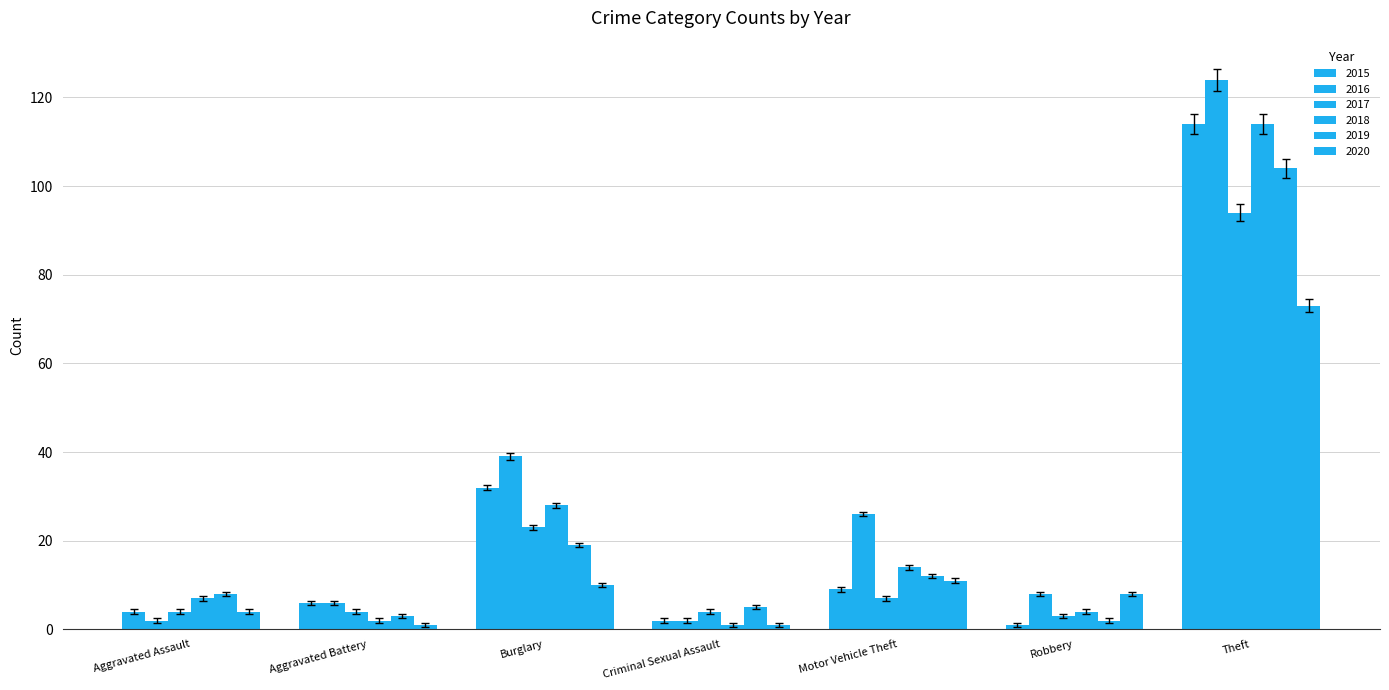

Rank the series by their maximum value, from lowest to highest.

2020, 2017, 2019, 2015, 2018, 2016